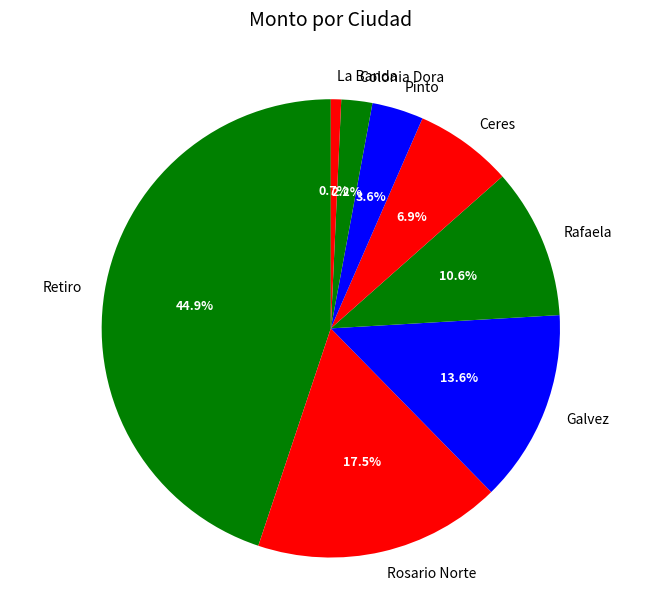

How many slices are in this pie chart?

8